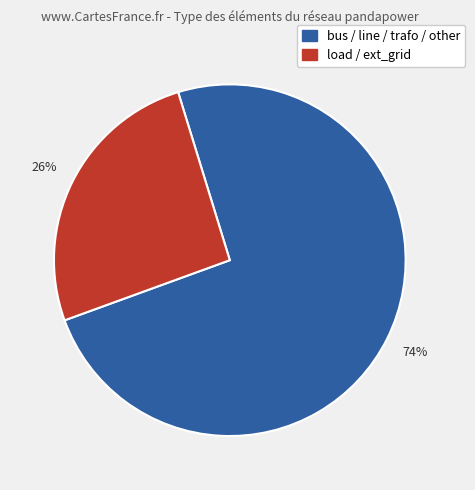

Count the number of slices in the pie.

2